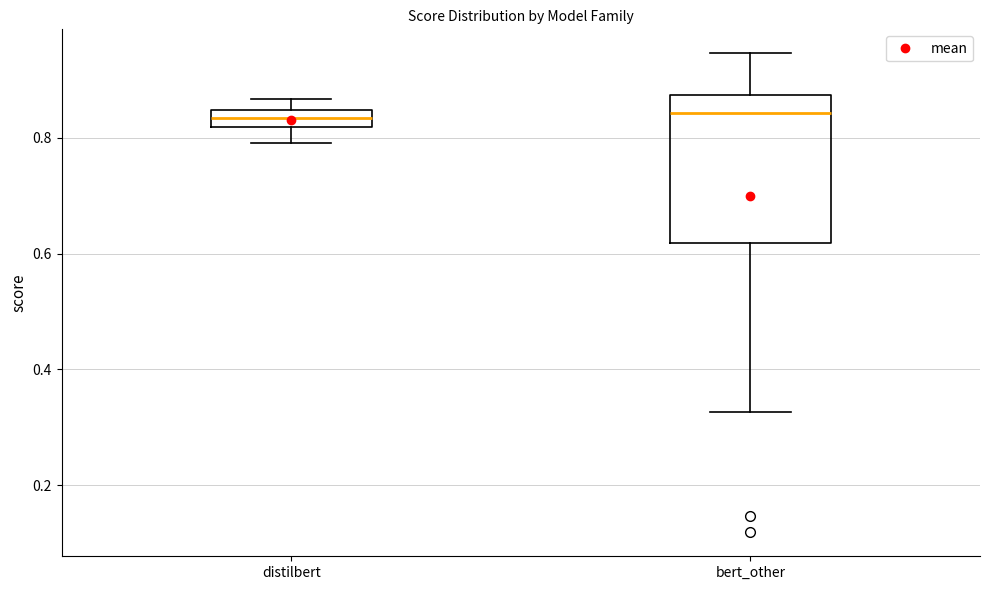

Which box is the tallest, from its lower edge to its upper edge?

bert_other